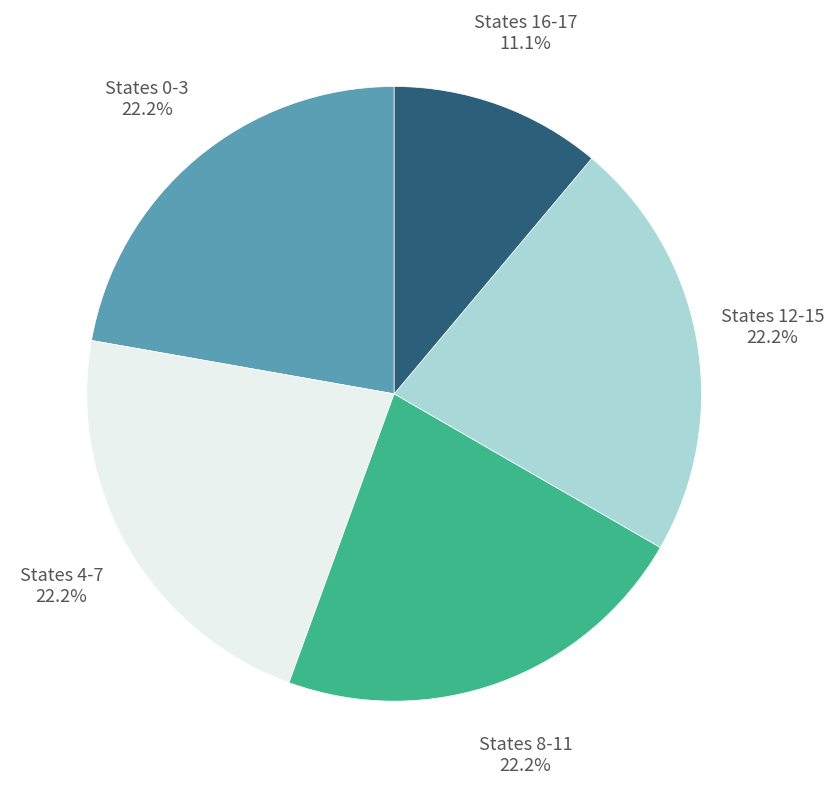

Does any single category account for the majority?

No